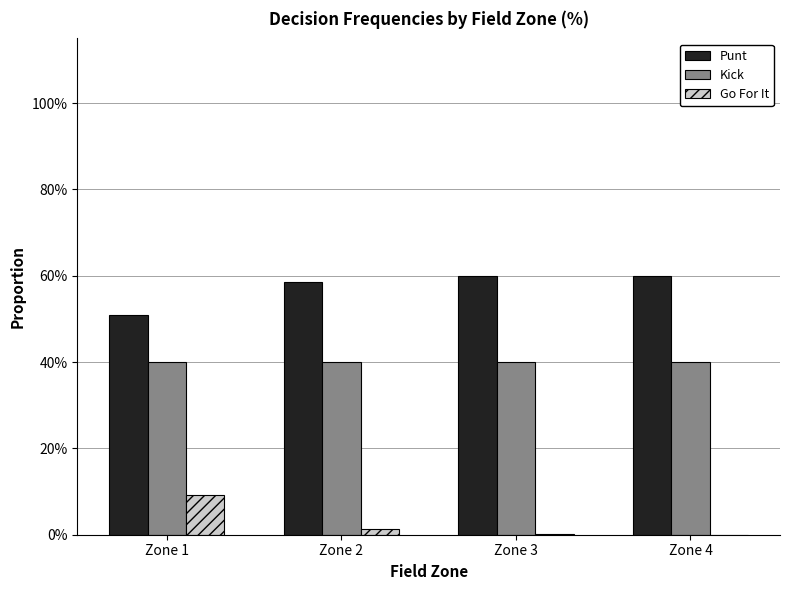

What is the difference between the highest and lowest values at Zone 2?

0.6